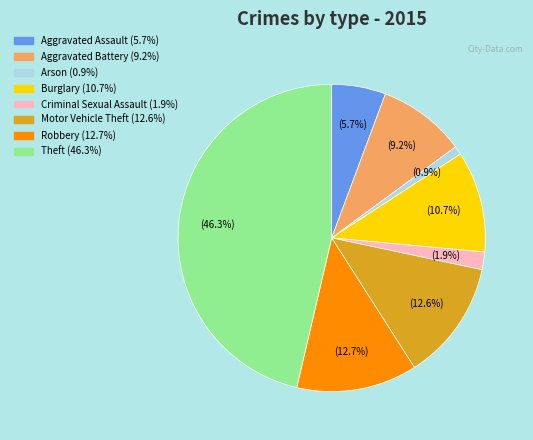

Is it true that Theft is 46% of the pie?

True